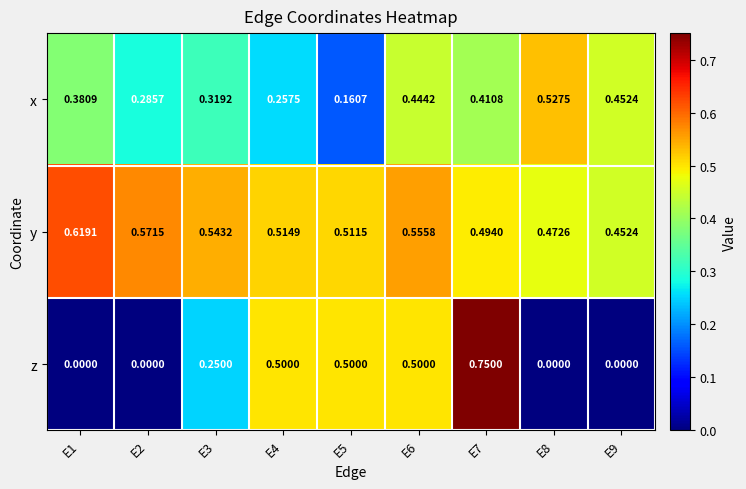

Between E3 and E4, which series saw the biggest shift?

z